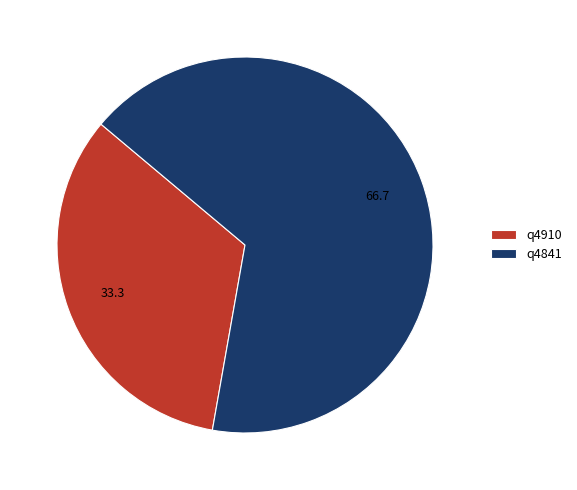

Between q4841 and q4910, which is larger?

q4841